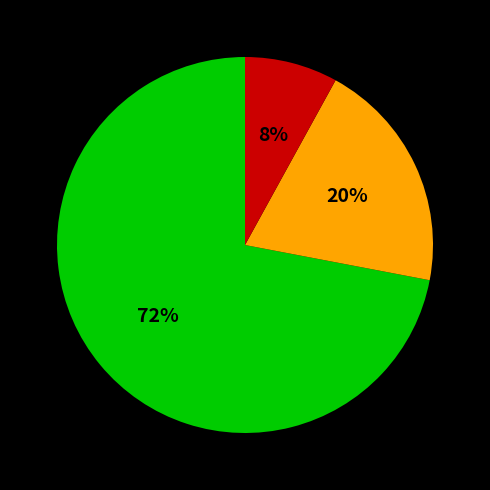

Is there any slice that represents more than half of the pie?

Yes